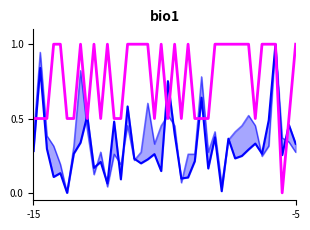

Which has a higher value, 10 or 38?

38